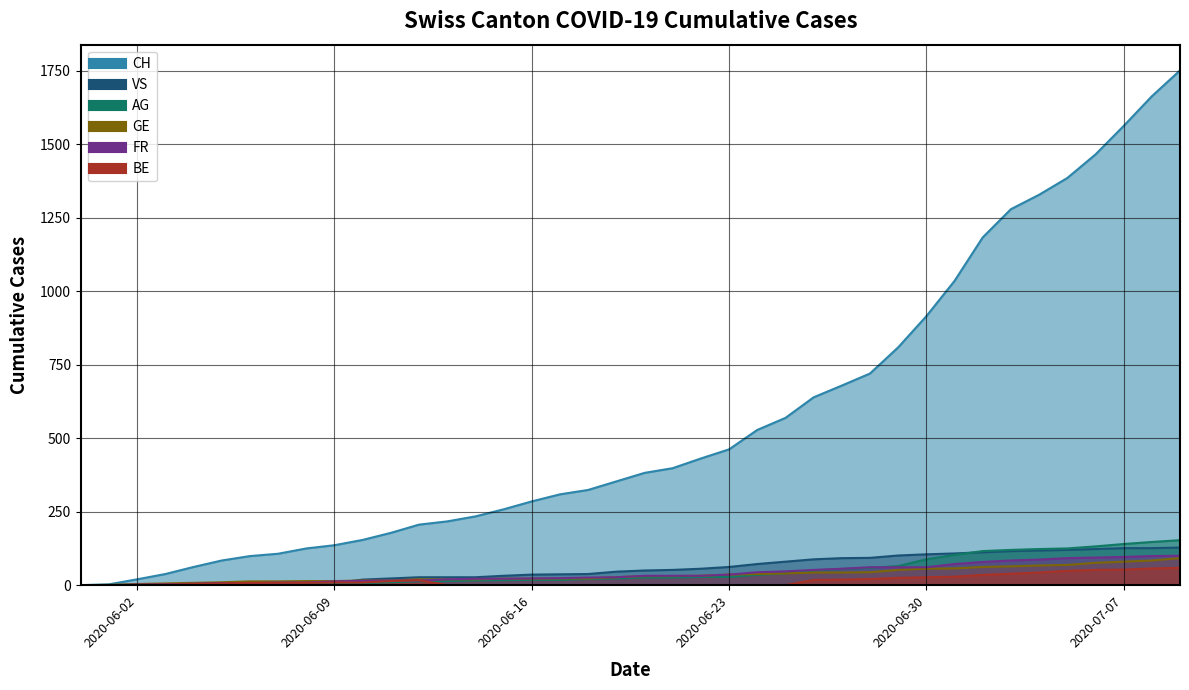

What is the approximate value of AG at 2020-06-24?

35